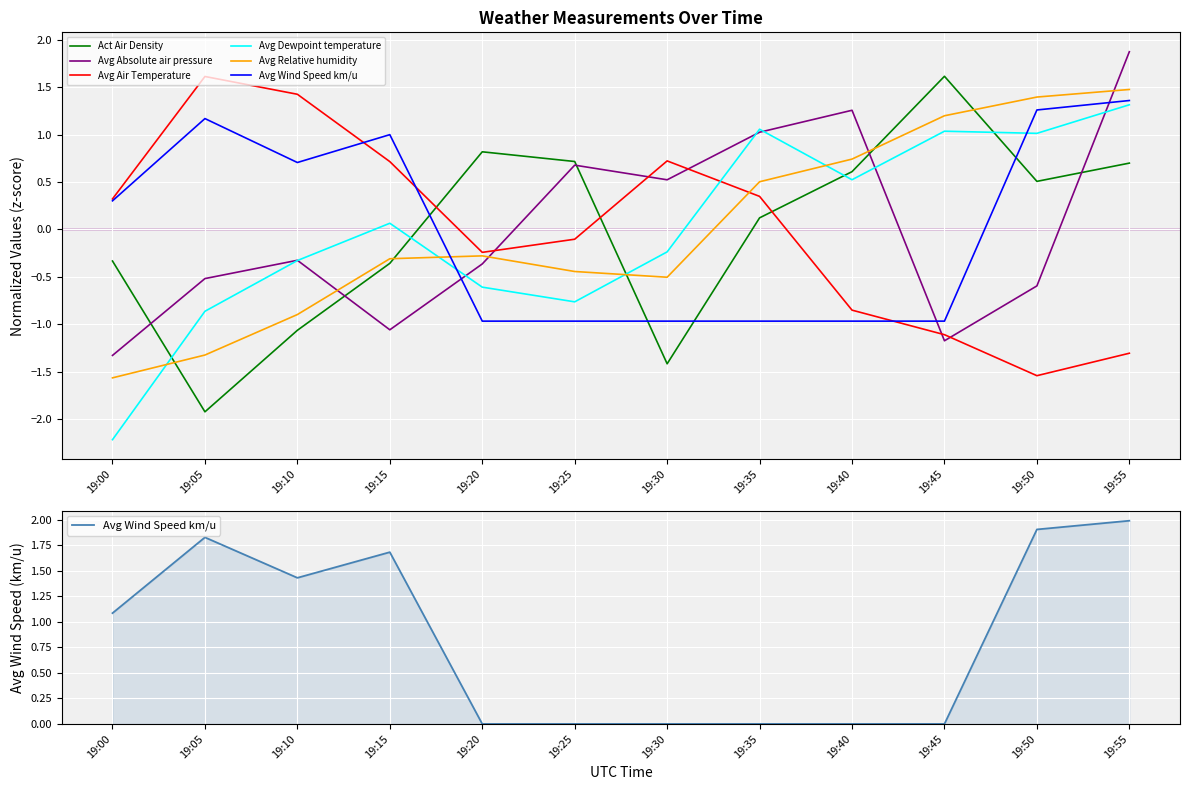

How many values in the Avg Dewpoint temperature series exceed 0?

6